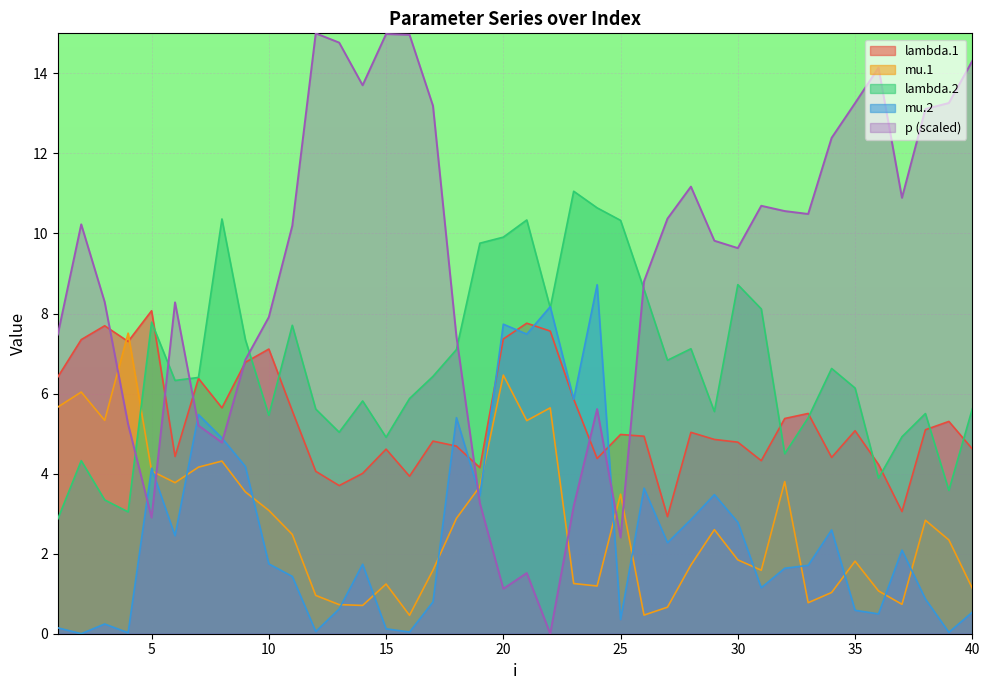

What is the difference between the highest and lowest values at 16?

14.9